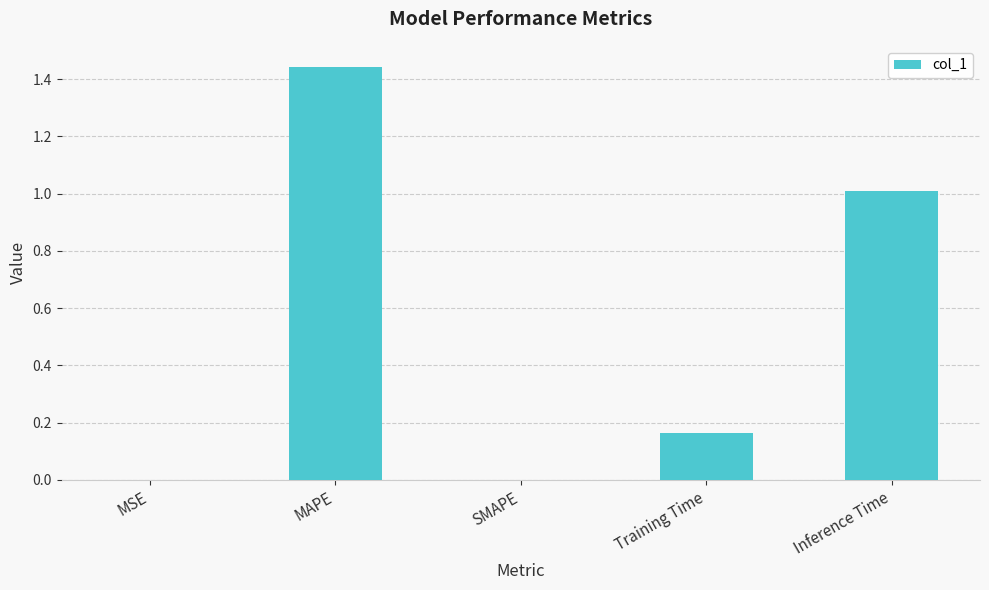

Count the number of categories in the chart.

5